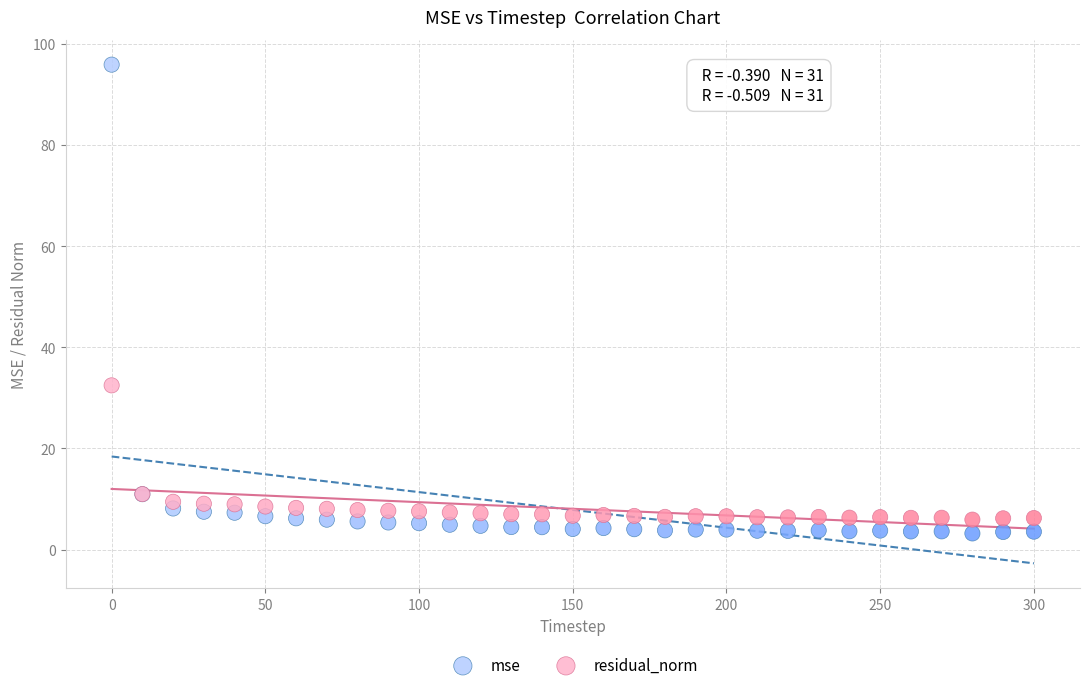

Which series contains the lowest Y value?

mse